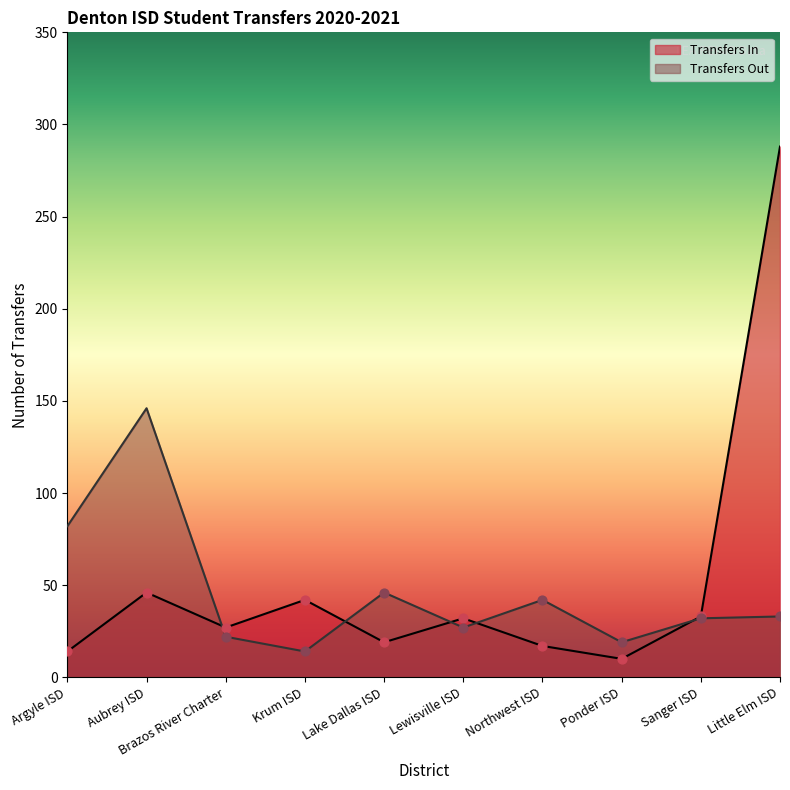

At which category is the sum across all series the highest?

Little Elm ISD